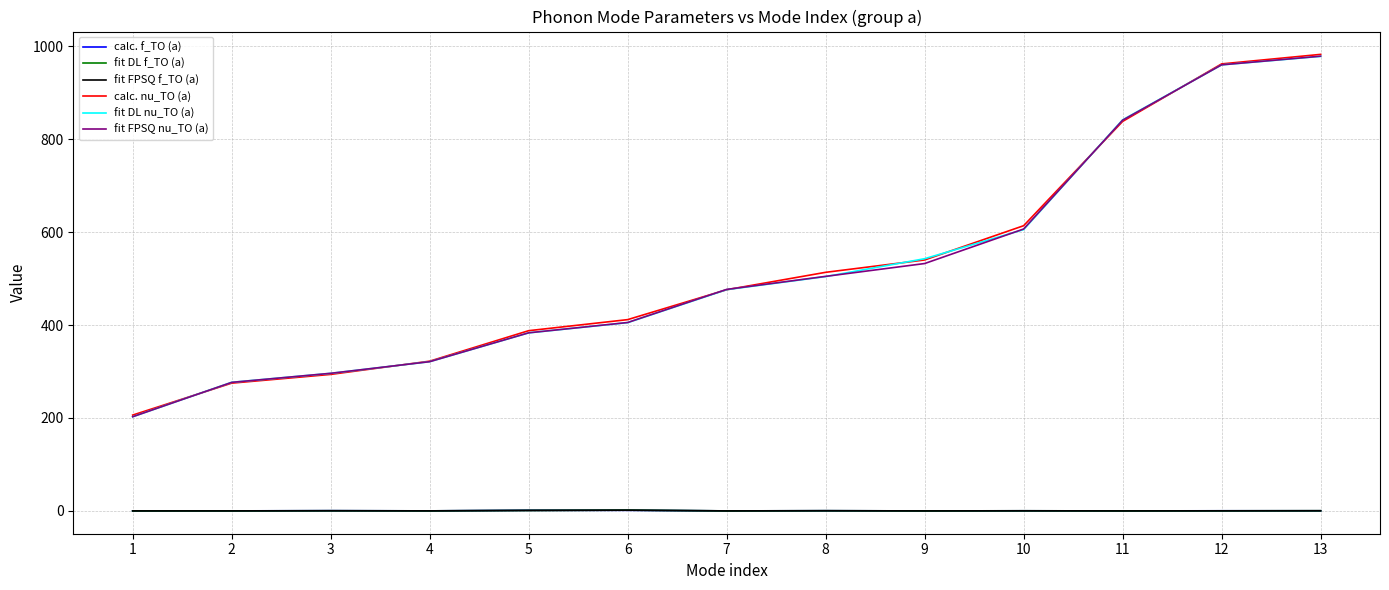

Is the value of calc. nu_TO (a) at 5 greater than the value of fit FPSQ f_TO (a) at 9?

Yes